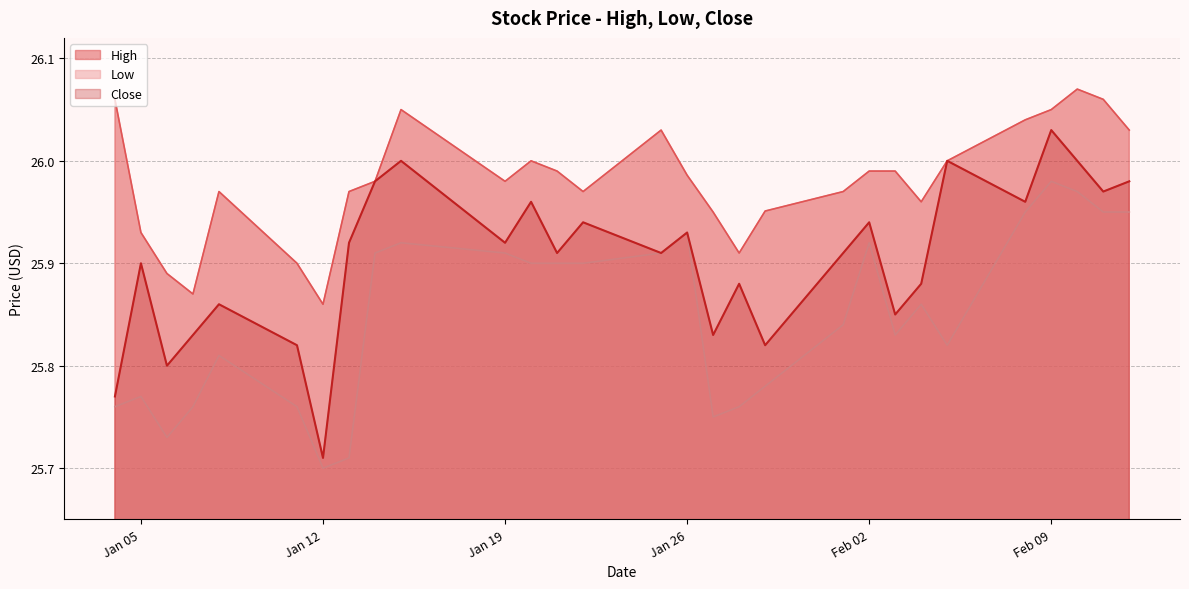

What value does the Close series have at Feb 09?

26.0